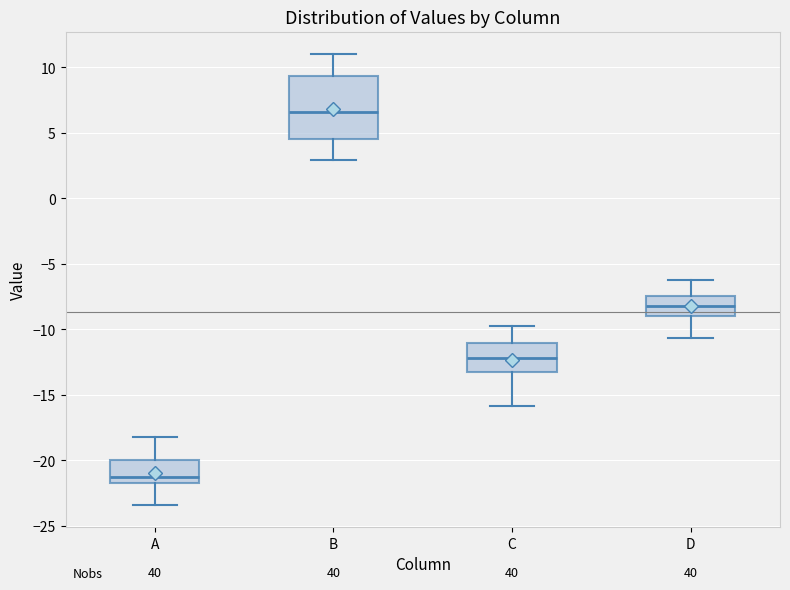

Which box has the highest median line?

B